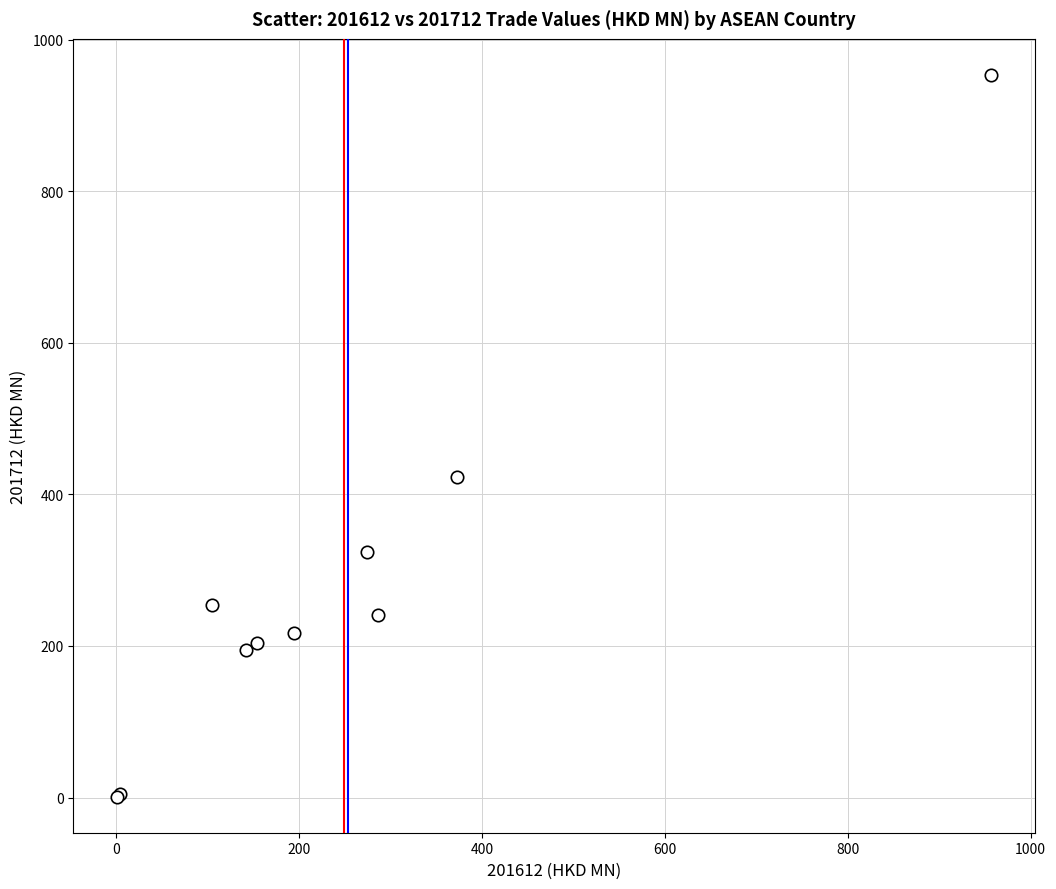

What Y value in the scatter plot is closest to 477?

422.7